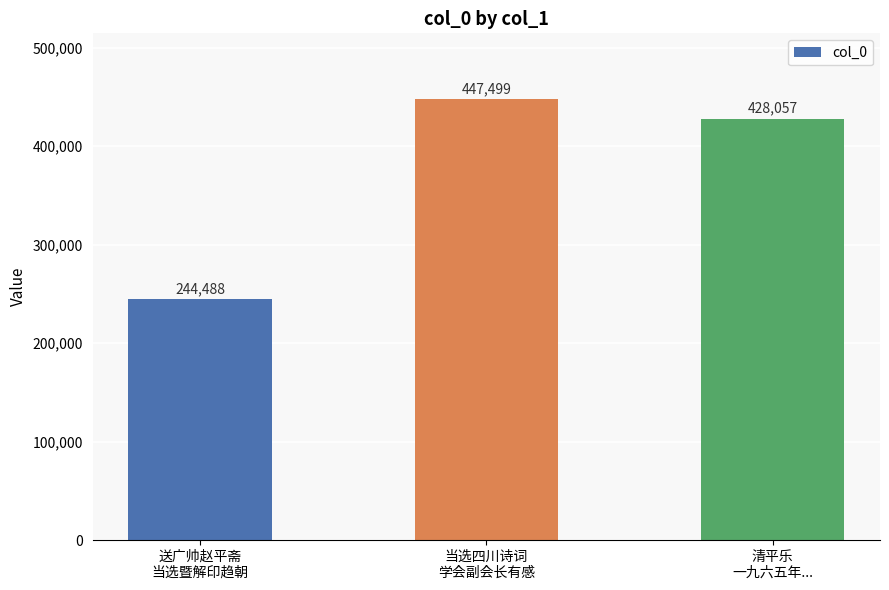

Which category has the lowest value across all series?

送广帅赵平斋
当选暨解印趋朝